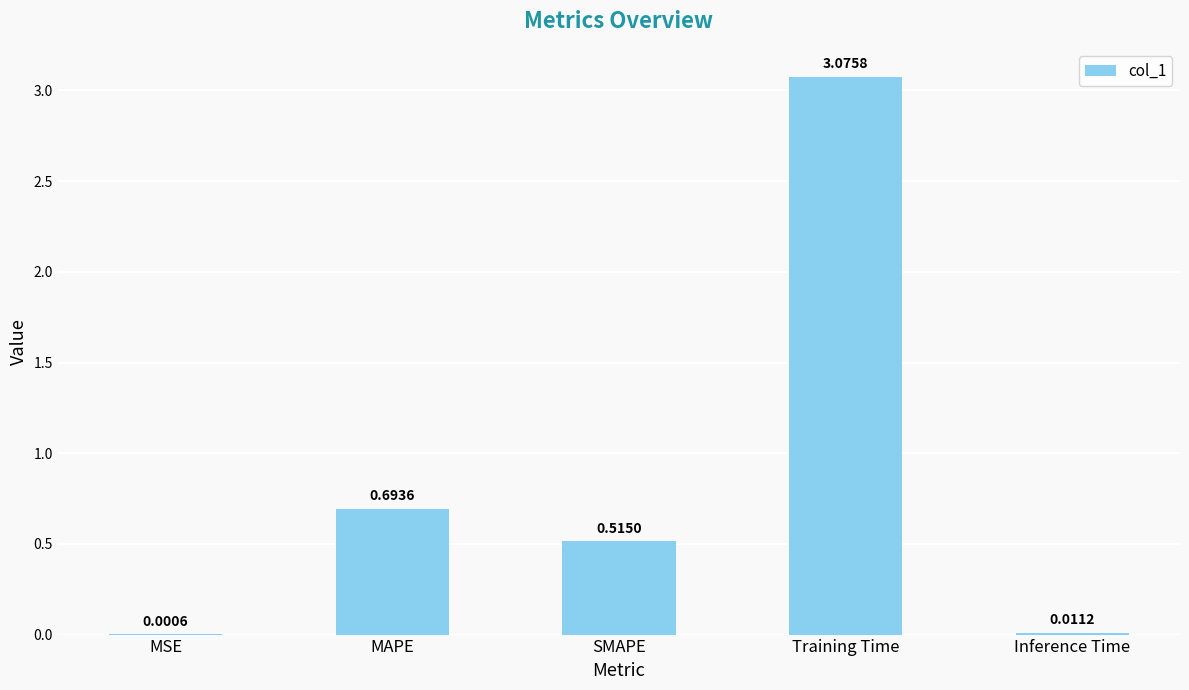

What is the sum of all values?

4.3